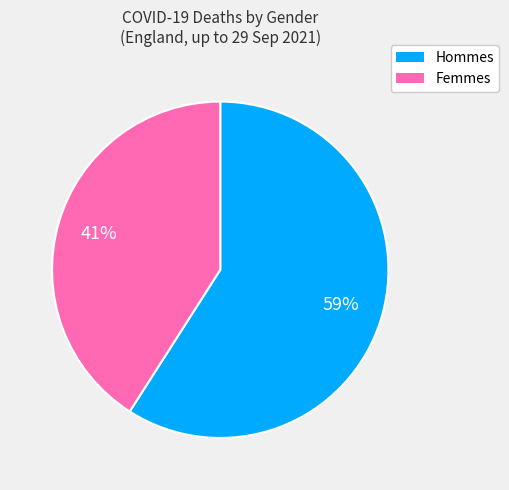

To the nearest percent, what is the difference between the largest and smallest slice percentages?

18%